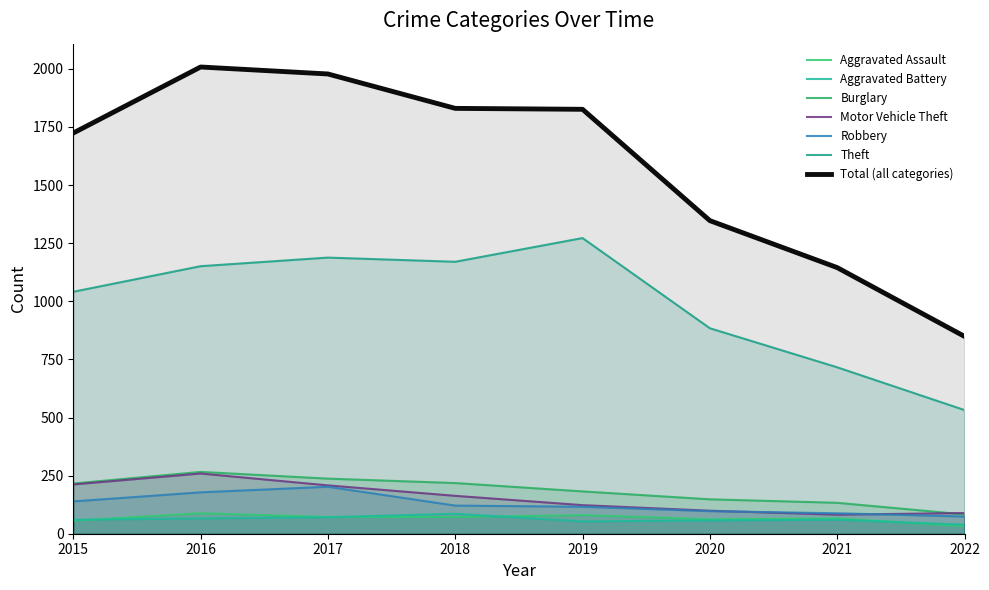

The Aggravated Battery series shows 22 at 2015. True or false?

False